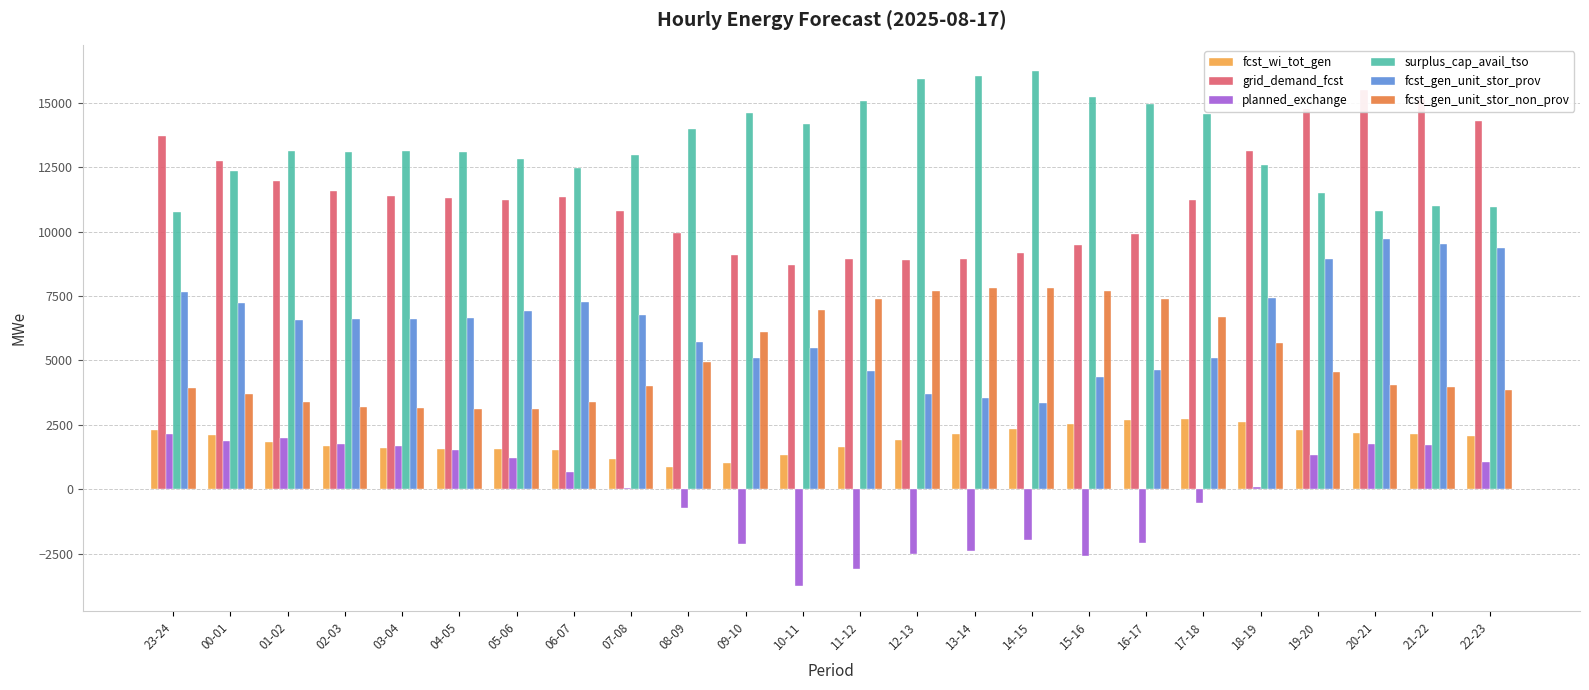

Read the fcst_wi_tot_gen value at 10-11, to the nearest 10.

1330